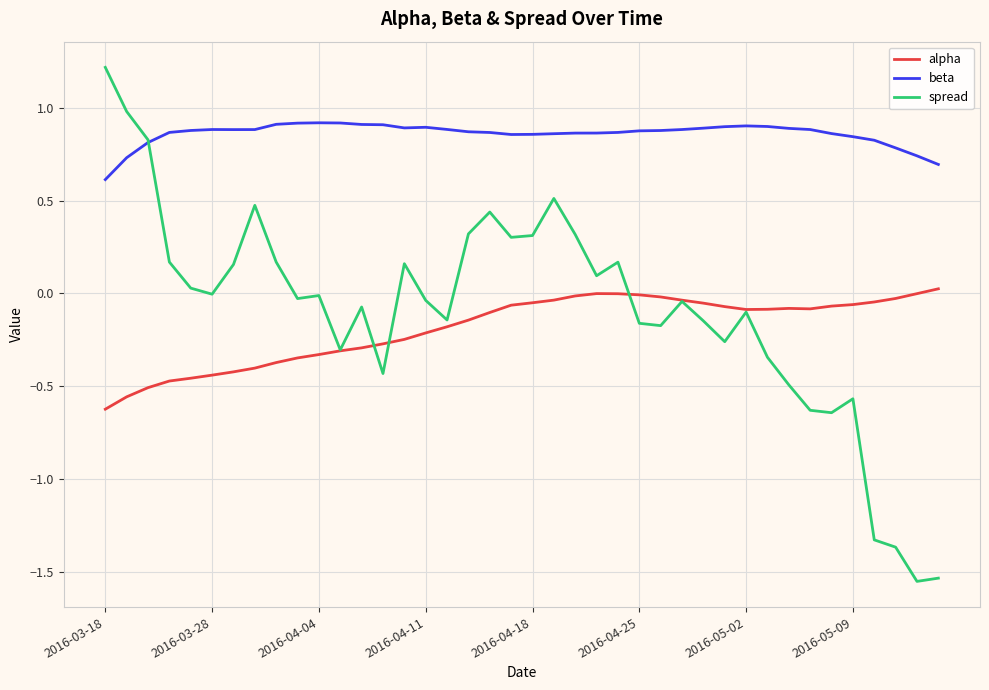

True or false: beta and alpha intersect in this chart.

False